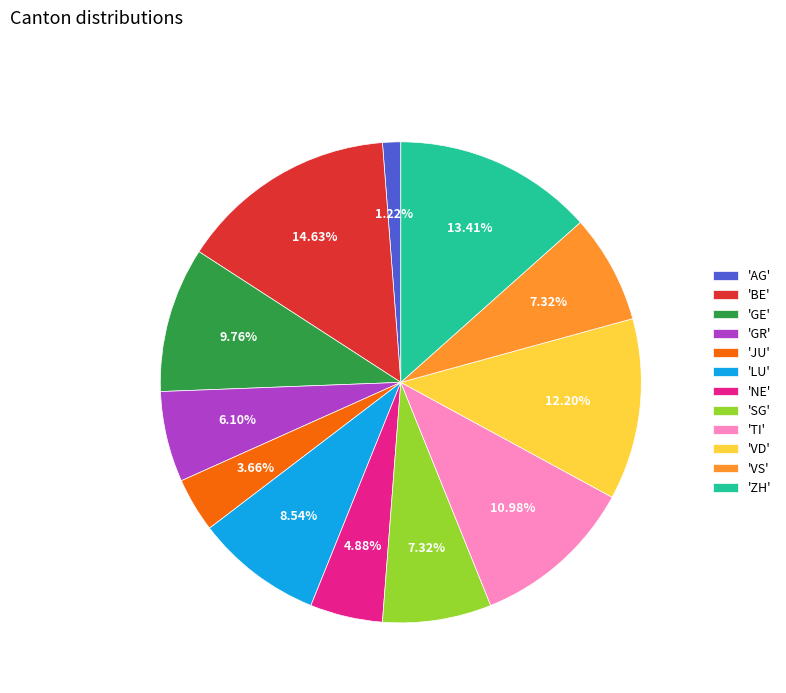

Is the sum of 'BE' and 'SG' greater than half?

No